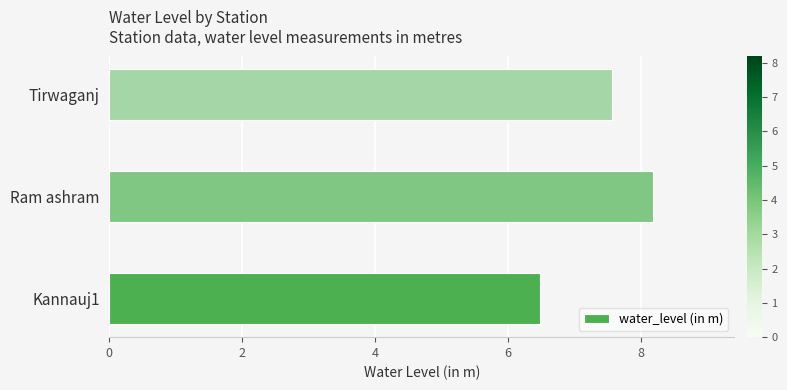

Reading bottom to top, list all the values displayed in this chart.

6.5	8.2	7.6